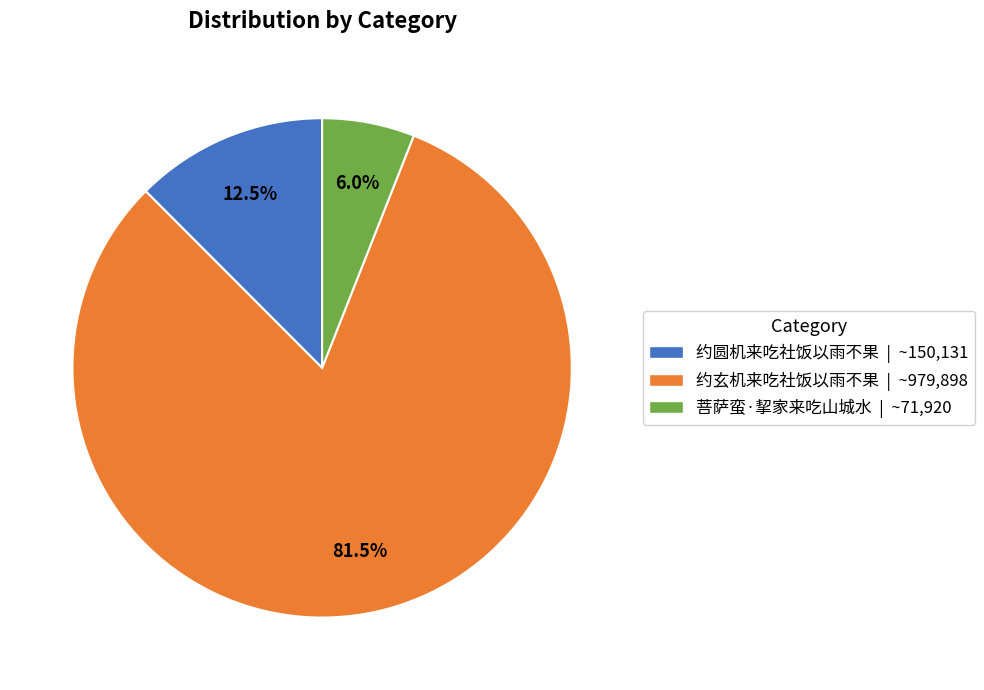

Combined, what portion of the pie is 菩萨蛮·挈家来吃山城水 and 约圆机来吃社饭以雨不果?

18.5%